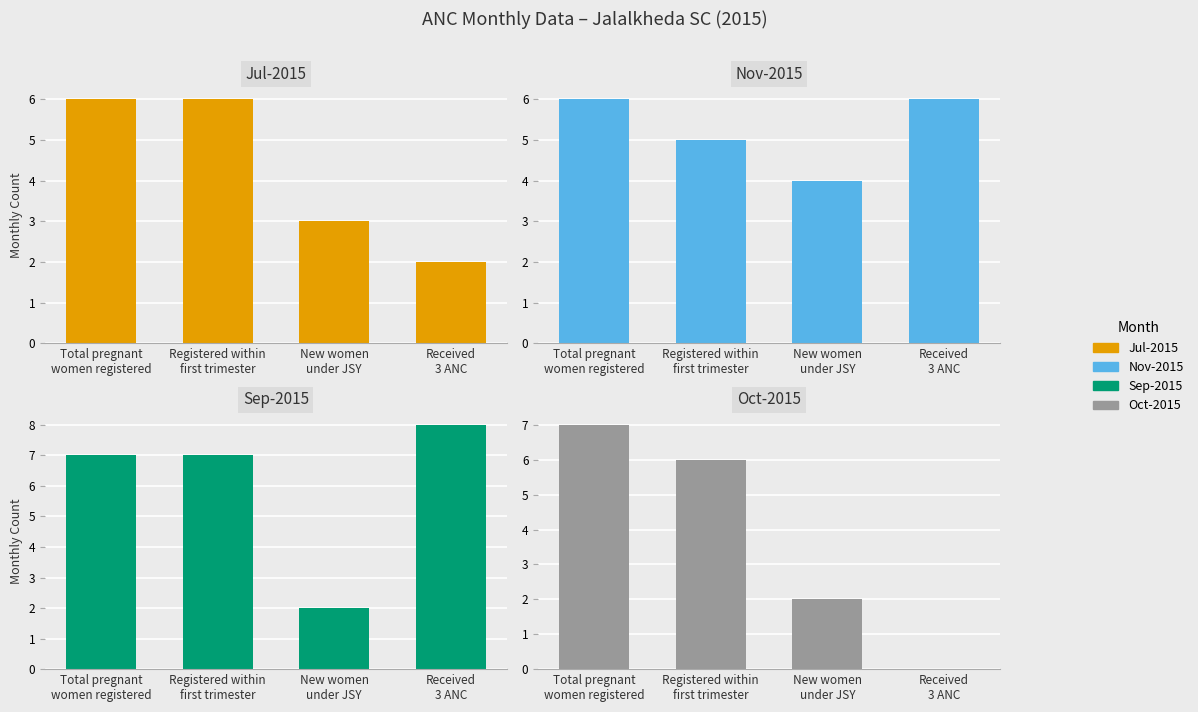

How many groups of bars are there?

4